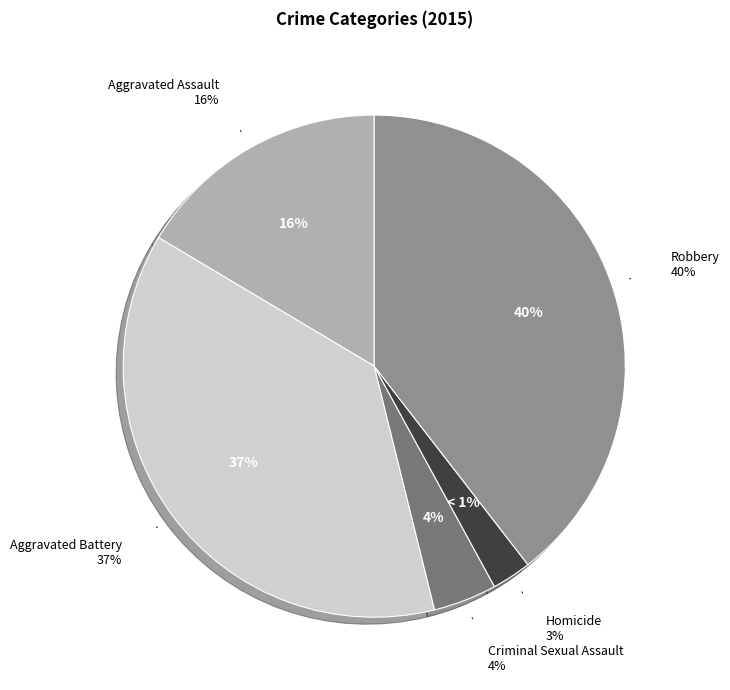

How many slices are in this pie chart?

5